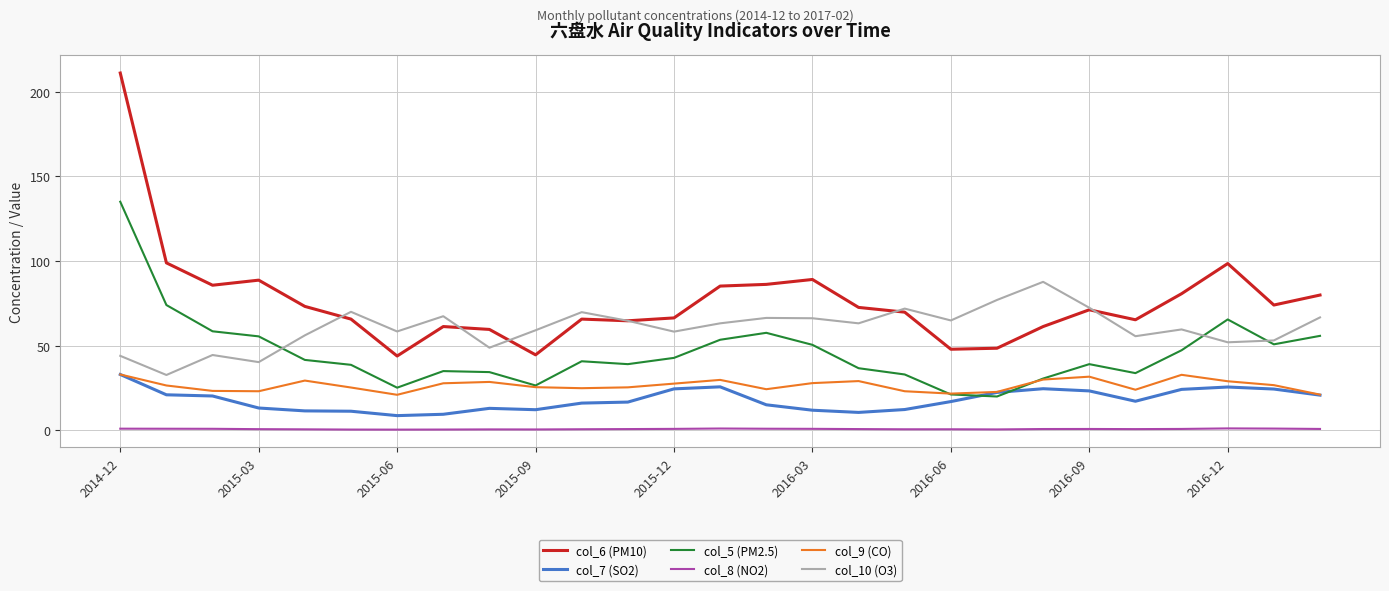

True or false: col_9 (CO) and col_6 (PM10) cross at least once.

False